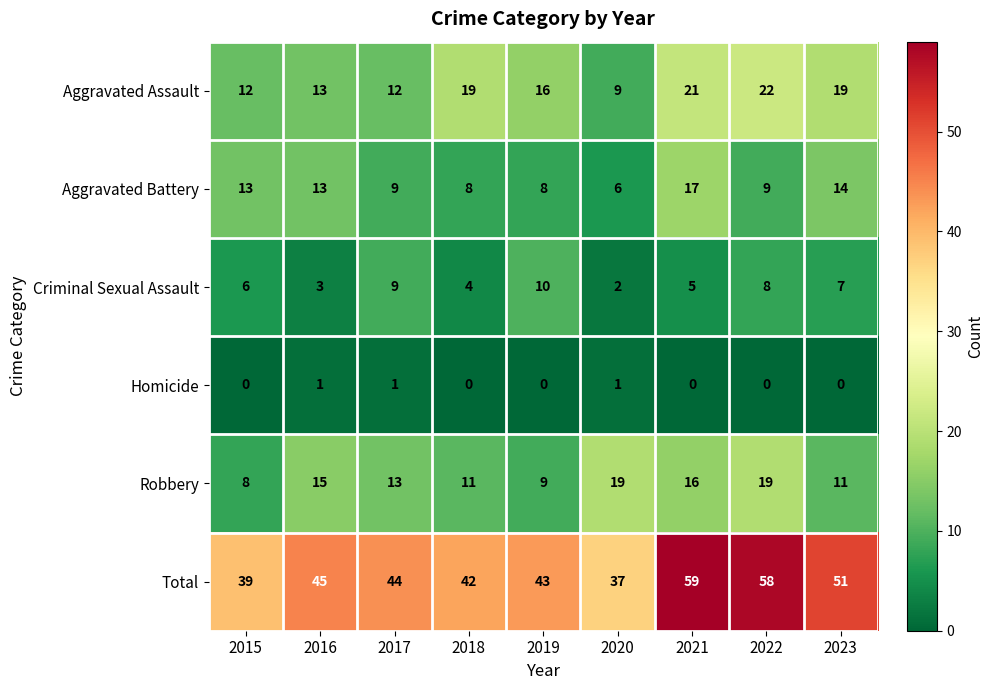

What is the approximate value of Total at 2022, to the nearest 5?

60